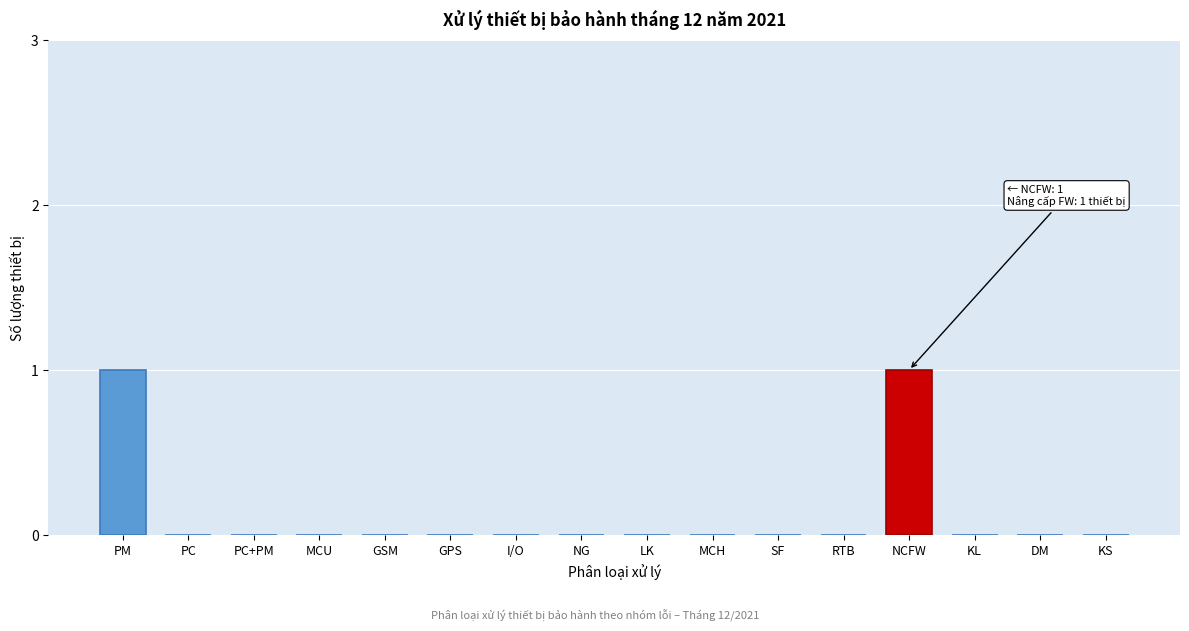

Reading left to right, extract all data points from this chart.

PM=1	PC=0	PC+PM=0	MCU=0	GSM=0	GPS=0	I/O=0	NG=0	LK=0	MCH=0	SF=0	RTB=0	NCFW=1	KL=0	DM=0	KS=0